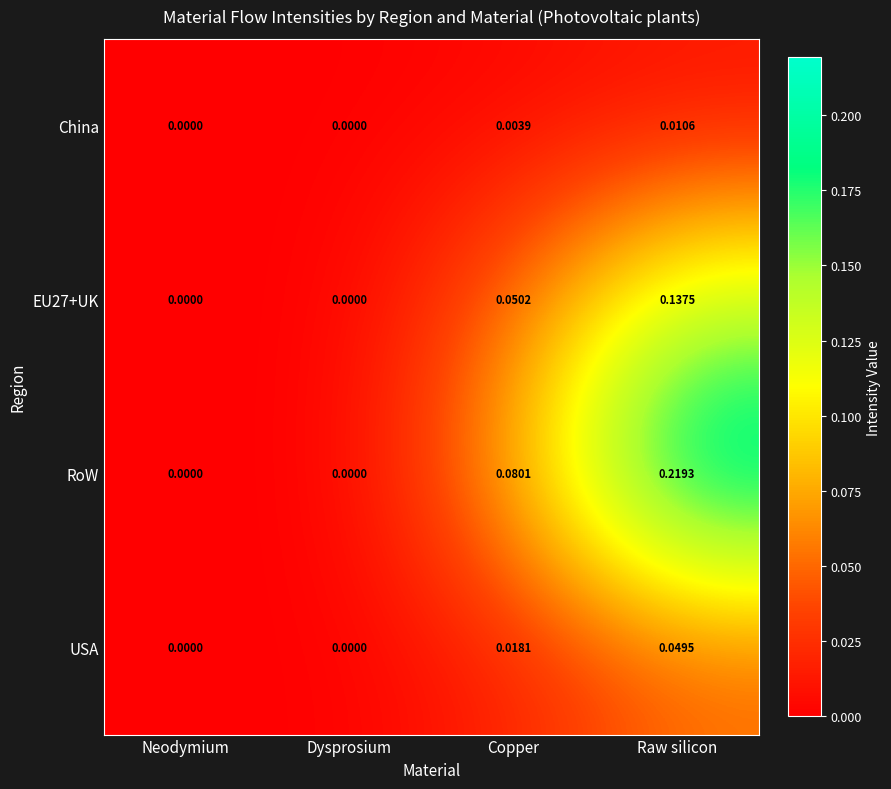

Which series has the largest total across all categories?

RoW